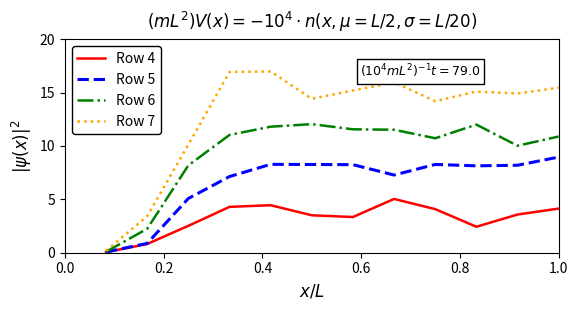

Which series has the largest total across all categories?

Row 7